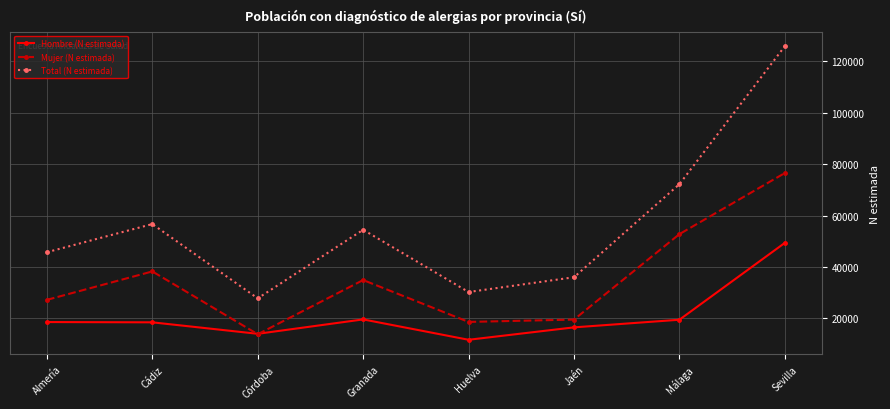

Does the chart have visible grid lines?

Yes